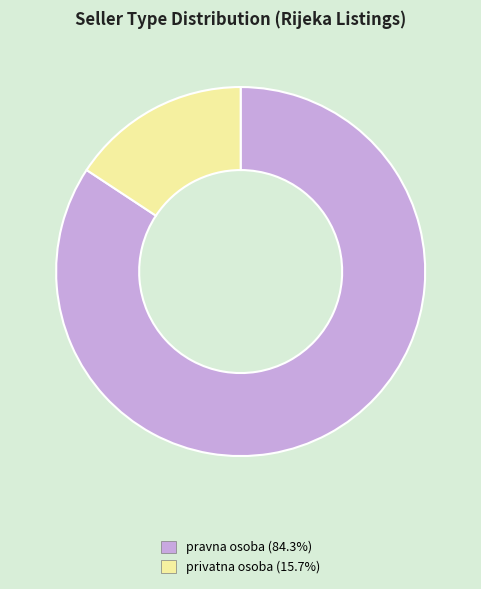

Do pravna osoba and privatna osoba together represent more than half of the pie?

Yes